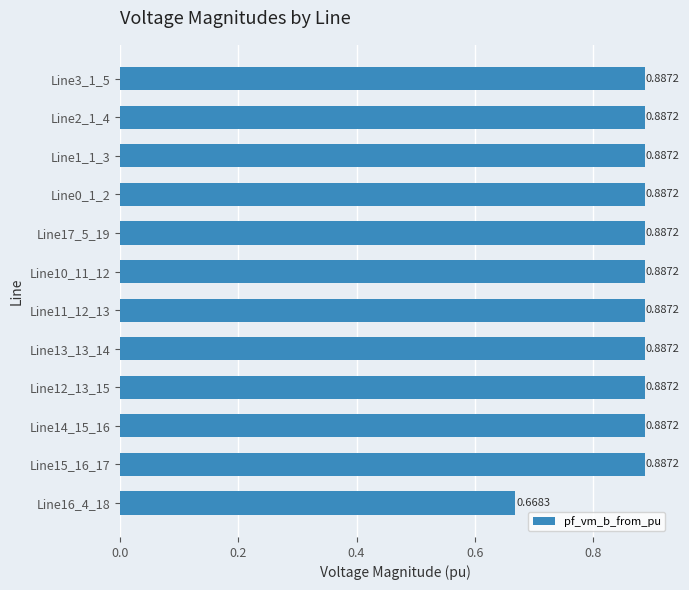

Between Line16_4_18 and Line15_16_17, which is larger?

Line15_16_17